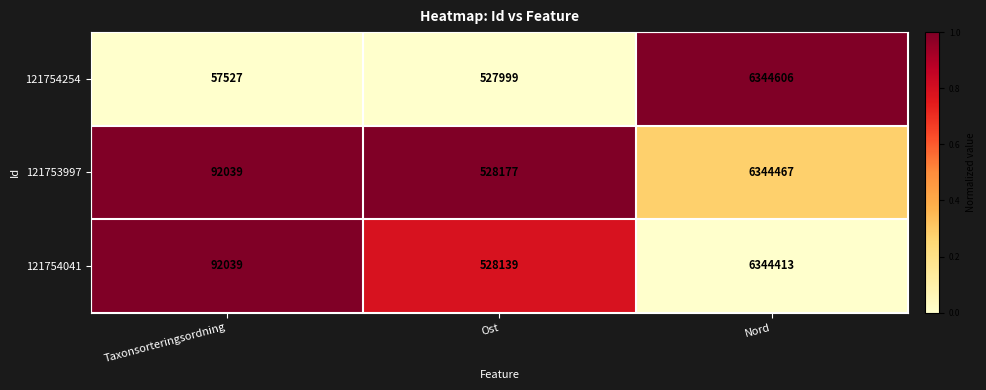

Where is 121754254 nearest to the value 3201066?

Ost